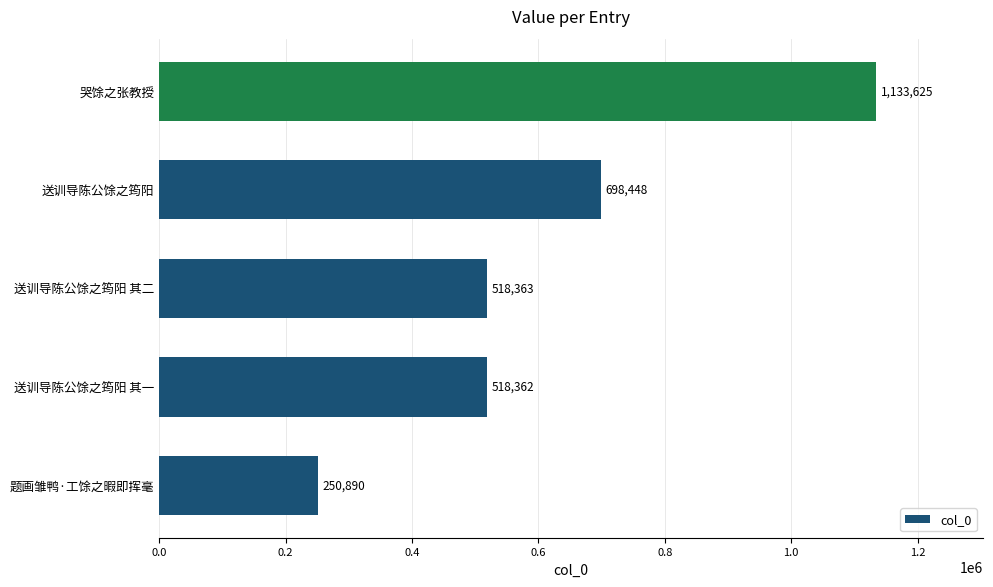

Reading top to bottom, list all the values displayed in this chart.

哭馀之张教授=1133625	送训导陈公馀之筠阳=698448	送训导陈公馀之筠阳 其二=518363	送训导陈公馀之筠阳 其一=518362	题画雏鸭·工馀之暇即挥毫=250890